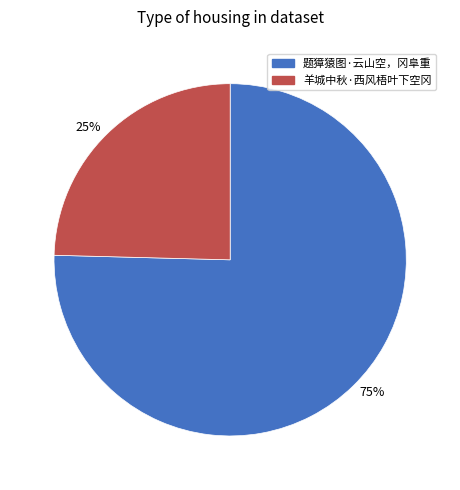

True or false: 75% accounts for 64% of the total.

False